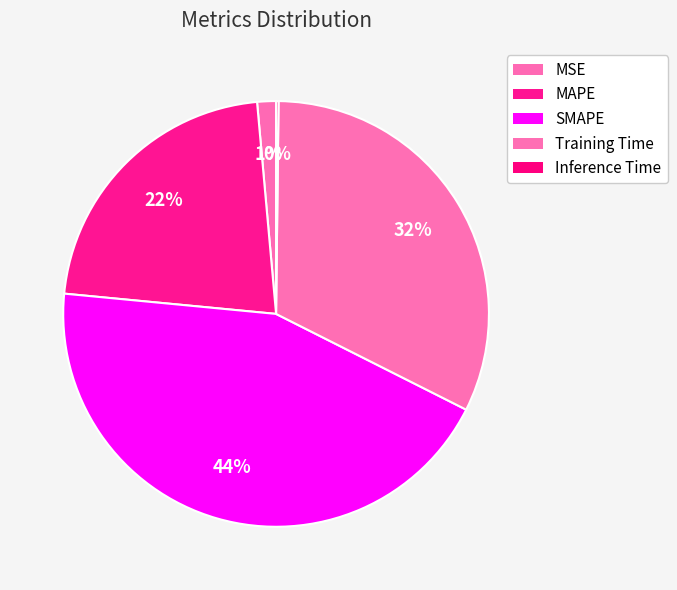

Which category has the smallest portion of the pie?

Inference Time